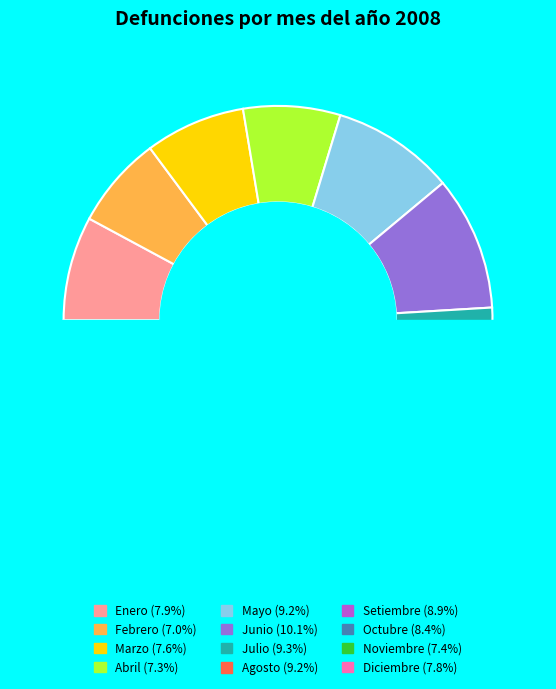

Between Julio and Setiembre, which is larger?

Julio